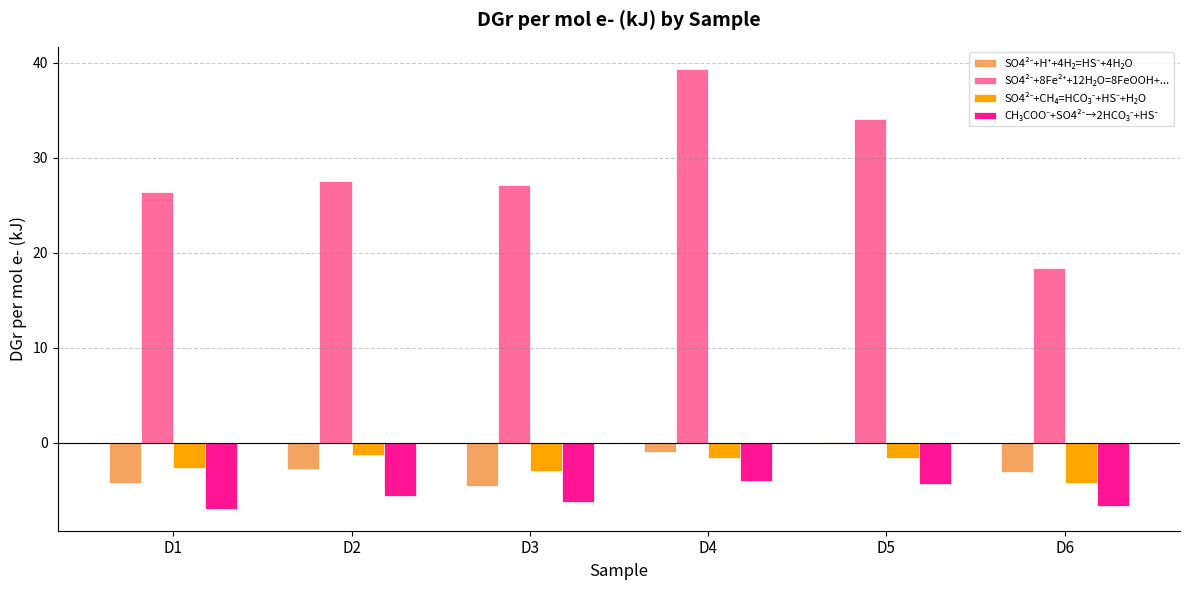

At which category is the sum across all series the highest?

D4